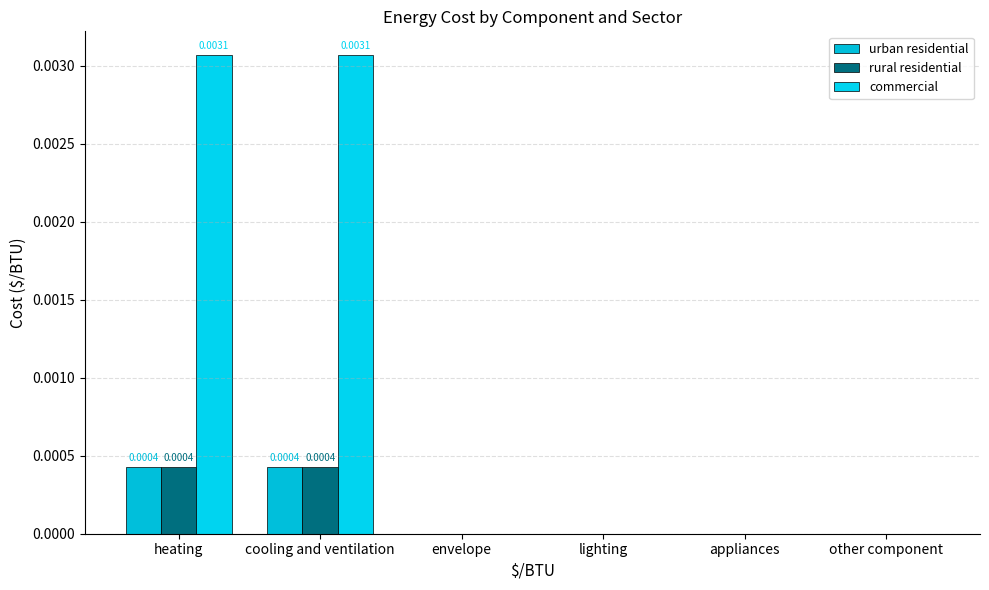

Which series changed the most between cooling and ventilation and other component?

commercial